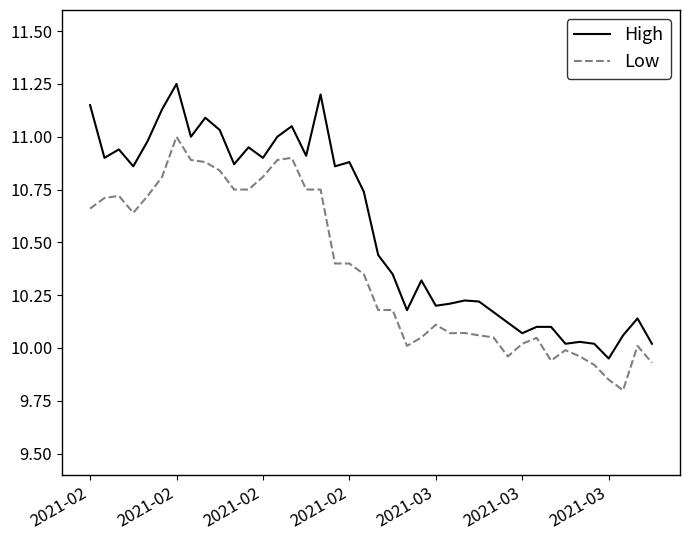

Rank the series by their average value, from highest to lowest.

High, Low